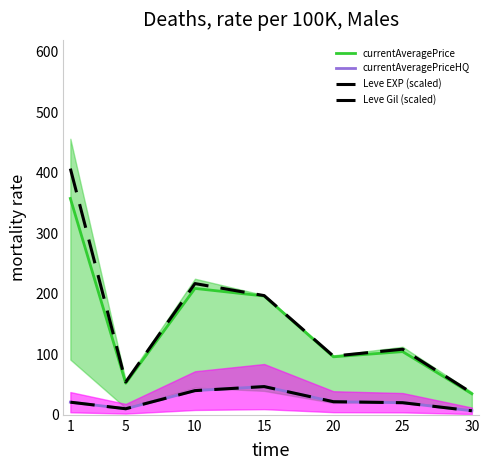

True or false: currentAveragePriceHQ and Leve Gil (scaled) intersect in this chart.

False